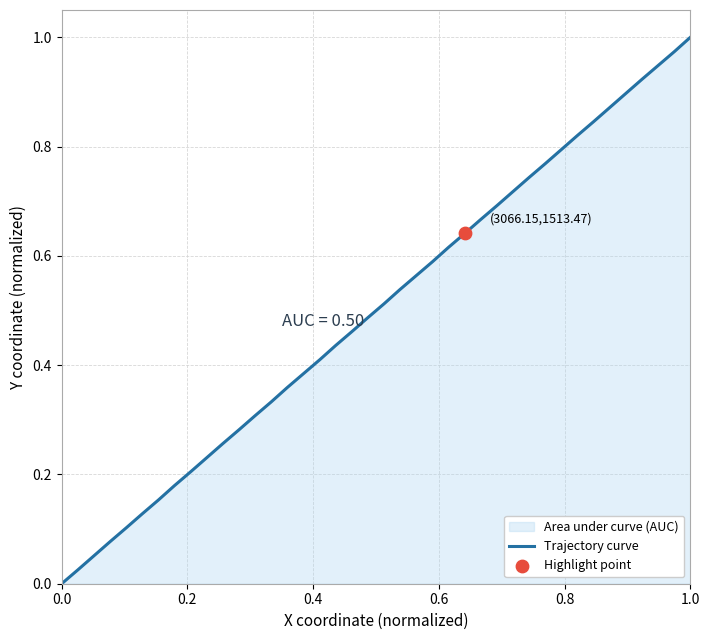

True or false: the data shows 1.7 at 1.0.

False